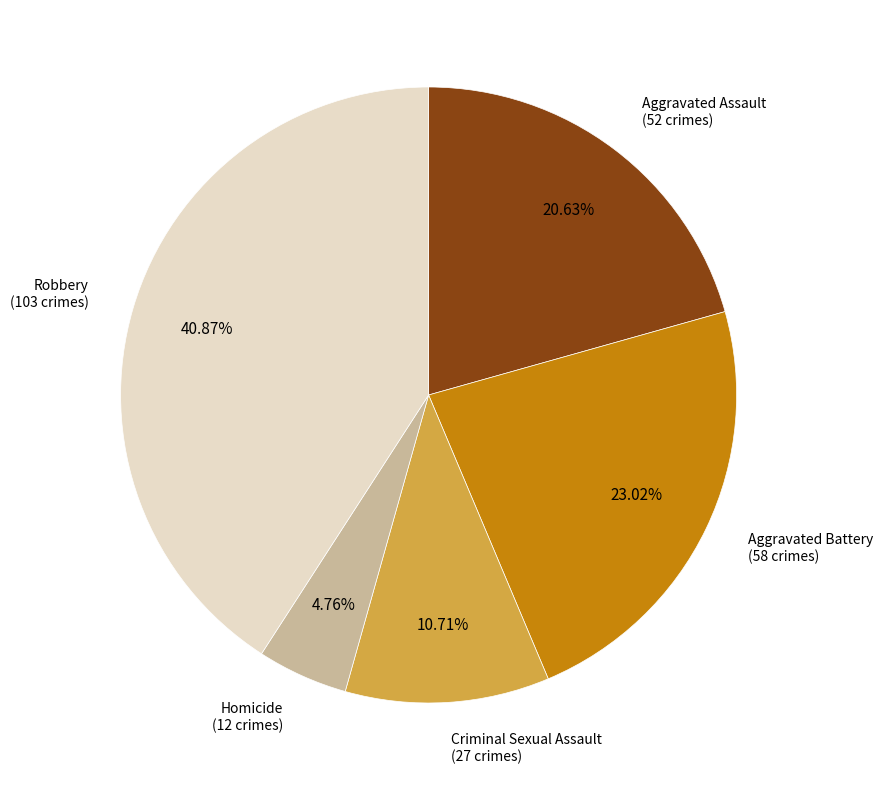

Is there a majority slice in this chart?

No